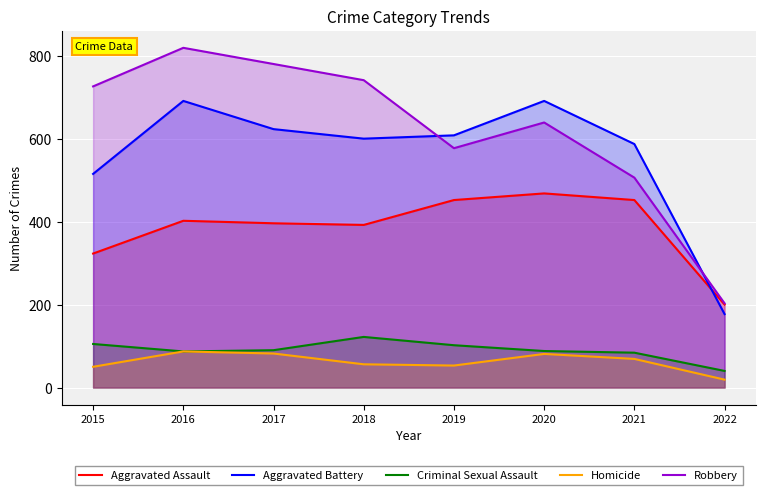

Reading left to right, transcribe all the data shown in this chart.

Aggravated Assault: 323	402	396	392	452	468	452	200
Aggravated Battery: 515	691	623	600	608	691	587	177
Criminal Sexual Assault: 105	87	90	122	102	88	84	40
Homicide: 50	87	82	56	53	81	69	19
Robbery: 726	819	780	741	577	639	506	203